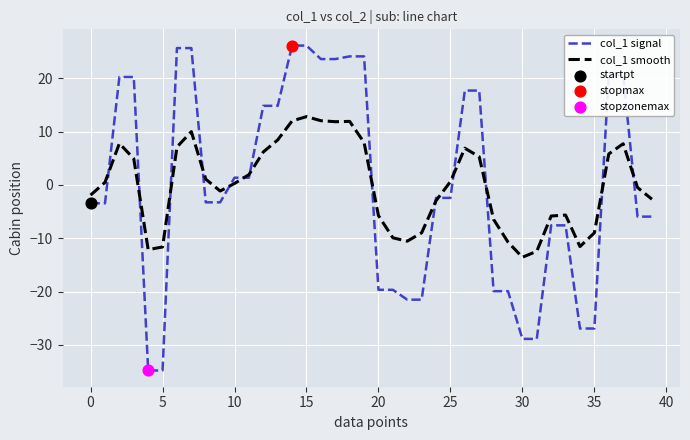

List the series in order of their peak value, lowest first.

col_1 smooth, col_1 signal